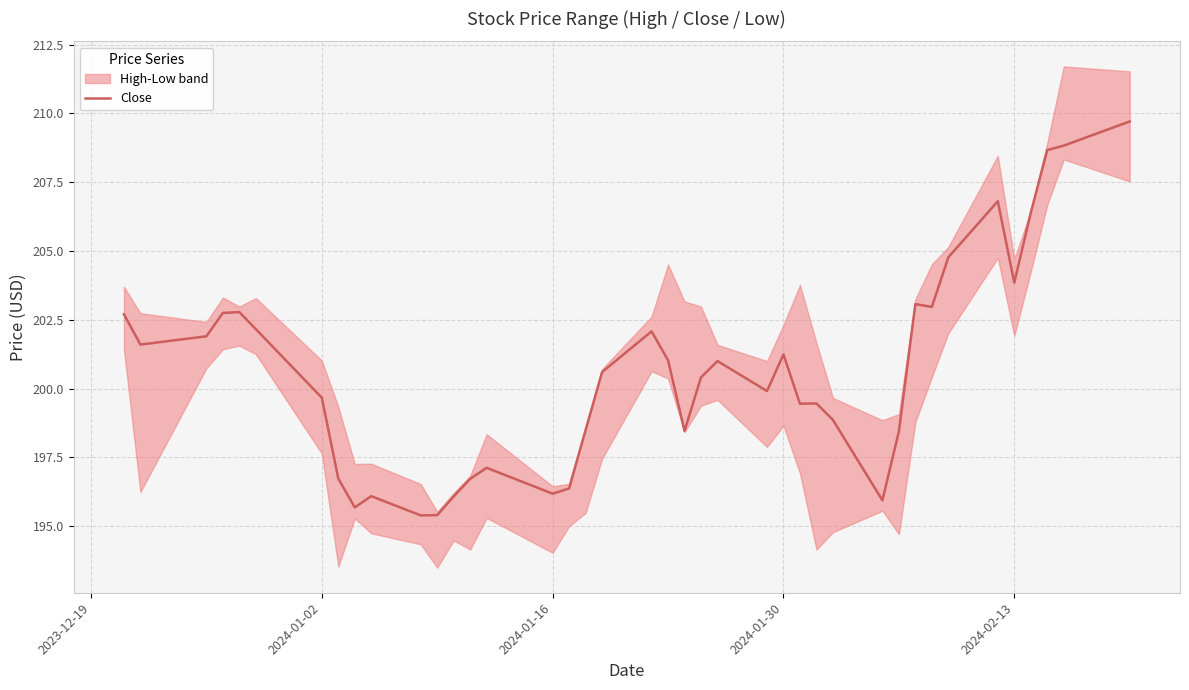

What is the maximum value for Close?

209.7